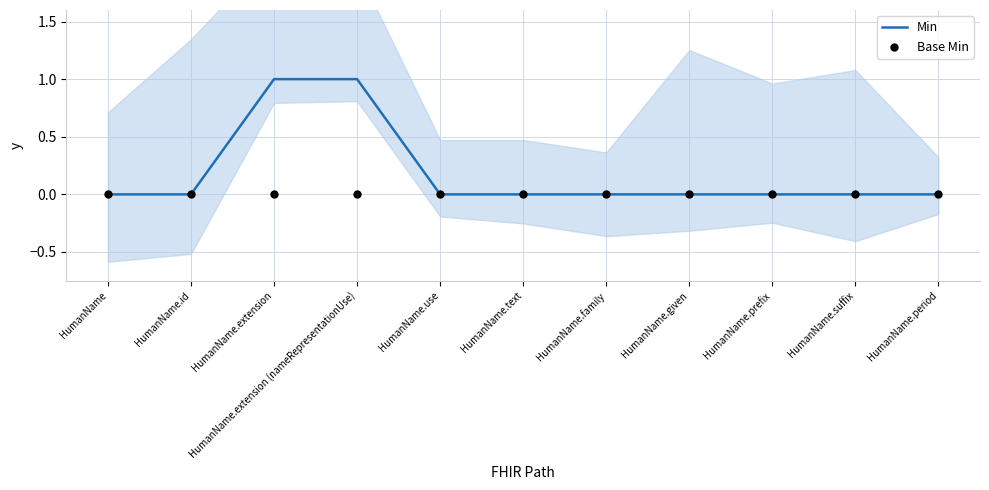

Which series has the largest Y range (max minus min)?

Min